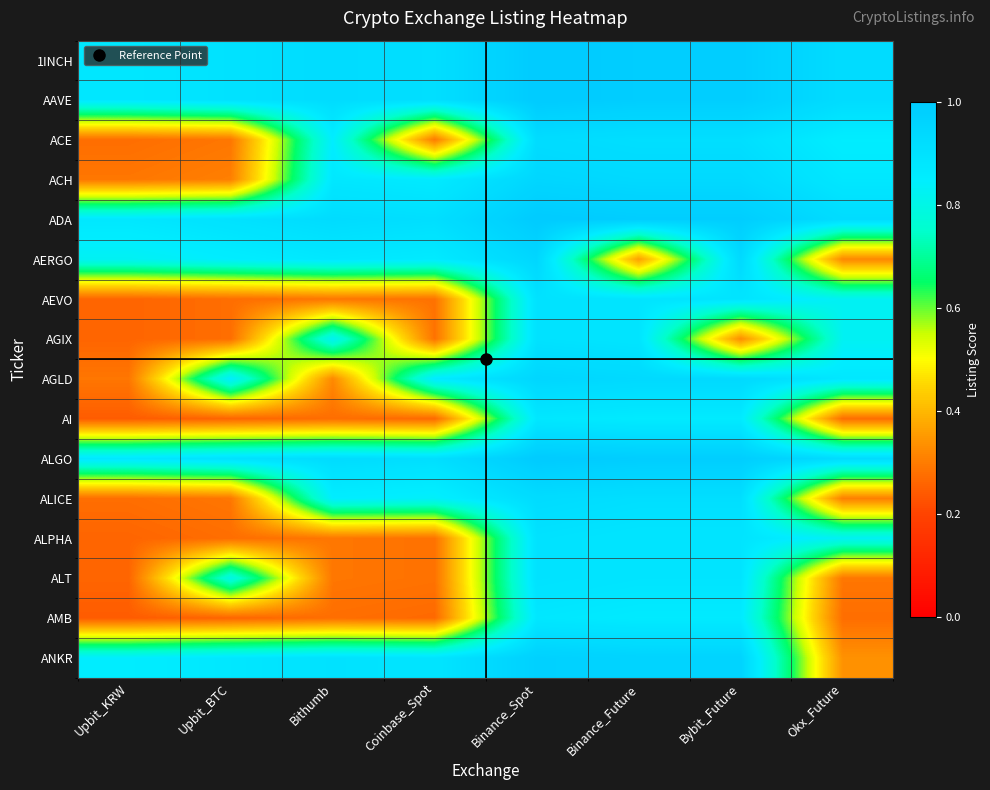

Reading left to right, transcribe all the data shown in this chart.

1INCH: Upbit_KRW=0.9	Upbit_BTC=0.9	Bithumb=0.9	Coinbase_Spot=0.9	Binance_Spot=1.0	Binance_Future=1.0	Bybit_Future=1.0	Okx_Future=0.9
AAVE: Upbit_KRW=0.9	Upbit_BTC=0.9	Bithumb=0.9	Coinbase_Spot=0.9	Binance_Spot=1.0	Binance_Future=1.0	Bybit_Future=1.0	Okx_Future=0.9
ACE: Upbit_KRW=0.3	Upbit_BTC=0.3	Bithumb=0.8	Coinbase_Spot=0.3	Binance_Spot=0.9	Binance_Future=0.9	Bybit_Future=0.9	Okx_Future=0.8
ACH: Upbit_KRW=0.3	Upbit_BTC=0.3	Bithumb=0.9	Coinbase_Spot=0.9	Binance_Spot=0.9	Binance_Future=0.9	Bybit_Future=0.9	Okx_Future=0.9
ADA: Upbit_KRW=0.9	Upbit_BTC=0.9	Bithumb=0.9	Coinbase_Spot=0.9	Binance_Spot=1.0	Binance_Future=1.0	Bybit_Future=1.0	Okx_Future=0.9
AERGO: Upbit_KRW=0.8	Upbit_BTC=0.8	Bithumb=0.9	Coinbase_Spot=0.9	Binance_Spot=0.9	Binance_Future=0.4	Bybit_Future=0.9	Okx_Future=0.3
AEVO: Upbit_KRW=0.3	Upbit_BTC=0.3	Bithumb=0.3	Coinbase_Spot=0.3	Binance_Spot=0.9	Binance_Future=0.9	Bybit_Future=0.9	Okx_Future=0.8
AGIX: Upbit_KRW=0.3	Upbit_BTC=0.3	Bithumb=0.8	Coinbase_Spot=0.3	Binance_Spot=0.9	Binance_Future=0.9	Bybit_Future=0.3	Okx_Future=0.8
AGLD: Upbit_KRW=0.3	Upbit_BTC=0.8	Bithumb=0.3	Coinbase_Spot=0.9	Binance_Spot=0.9	Binance_Future=0.9	Bybit_Future=0.9	Okx_Future=0.9
AI: Upbit_KRW=0.2	Upbit_BTC=0.3	Bithumb=0.3	Coinbase_Spot=0.3	Binance_Spot=0.9	Binance_Future=0.9	Bybit_Future=0.9	Okx_Future=0.3
ALGO: Upbit_KRW=0.9	Upbit_BTC=0.9	Bithumb=0.9	Coinbase_Spot=0.9	Binance_Spot=1.0	Binance_Future=1.0	Bybit_Future=1.0	Okx_Future=0.9
ALICE: Upbit_KRW=0.3	Upbit_BTC=0.3	Bithumb=0.8	Coinbase_Spot=0.8	Binance_Spot=0.9	Binance_Future=0.9	Bybit_Future=0.9	Okx_Future=0.3
ALPHA: Upbit_KRW=0.3	Upbit_BTC=0.3	Bithumb=0.3	Coinbase_Spot=0.3	Binance_Spot=0.9	Binance_Future=0.9	Bybit_Future=0.9	Okx_Future=0.8
ALT: Upbit_KRW=0.3	Upbit_BTC=0.8	Bithumb=0.3	Coinbase_Spot=0.3	Binance_Spot=0.9	Binance_Future=0.9	Bybit_Future=0.9	Okx_Future=0.3
AMB: Upbit_KRW=0.2	Upbit_BTC=0.3	Bithumb=0.3	Coinbase_Spot=0.3	Binance_Spot=0.9	Binance_Future=0.9	Bybit_Future=0.9	Okx_Future=0.3
ANKR: Upbit_KRW=0.8	Upbit_BTC=0.9	Bithumb=0.9	Coinbase_Spot=0.9	Binance_Spot=1.0	Binance_Future=1.0	Bybit_Future=1.0	Okx_Future=0.3